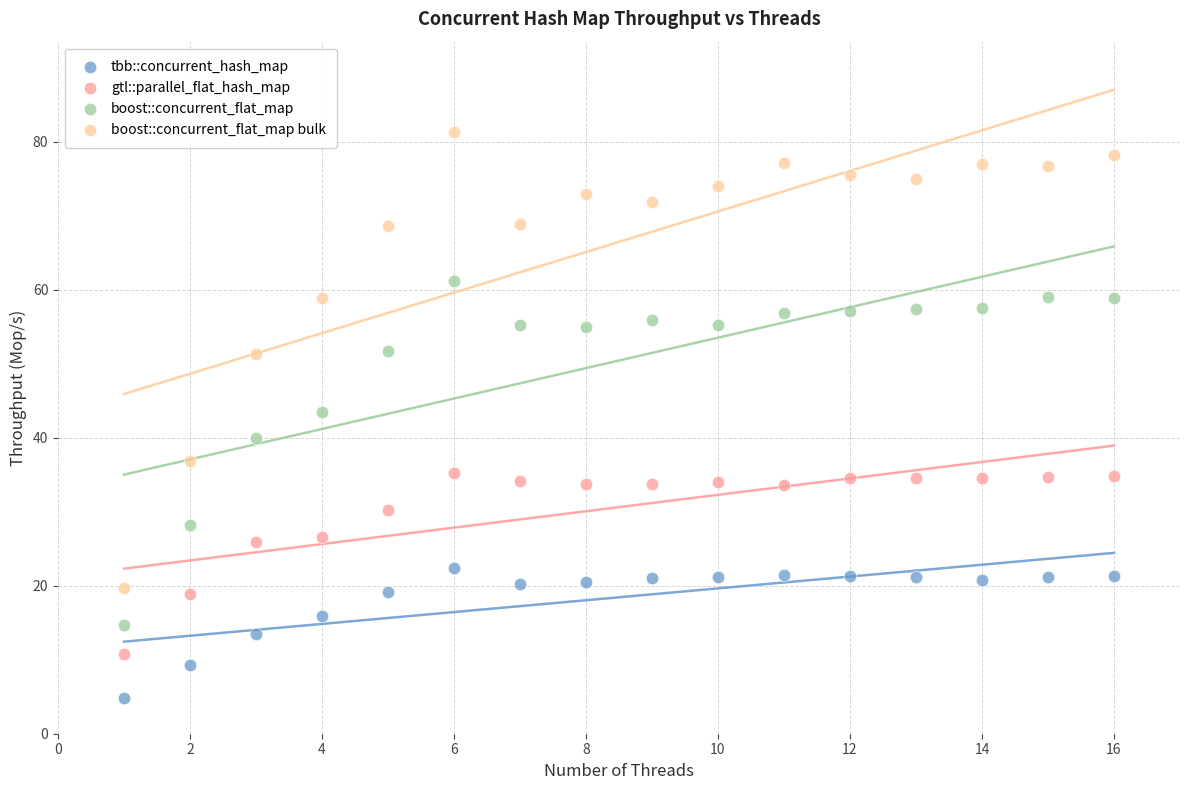

Across all data points, what is the range of Y values (max minus min)?

76.5